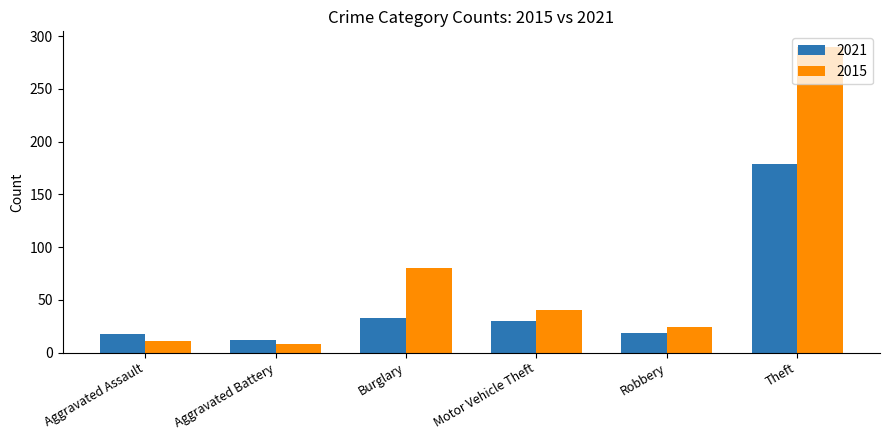

At which label does 2015 first exceed 40?

Burglary